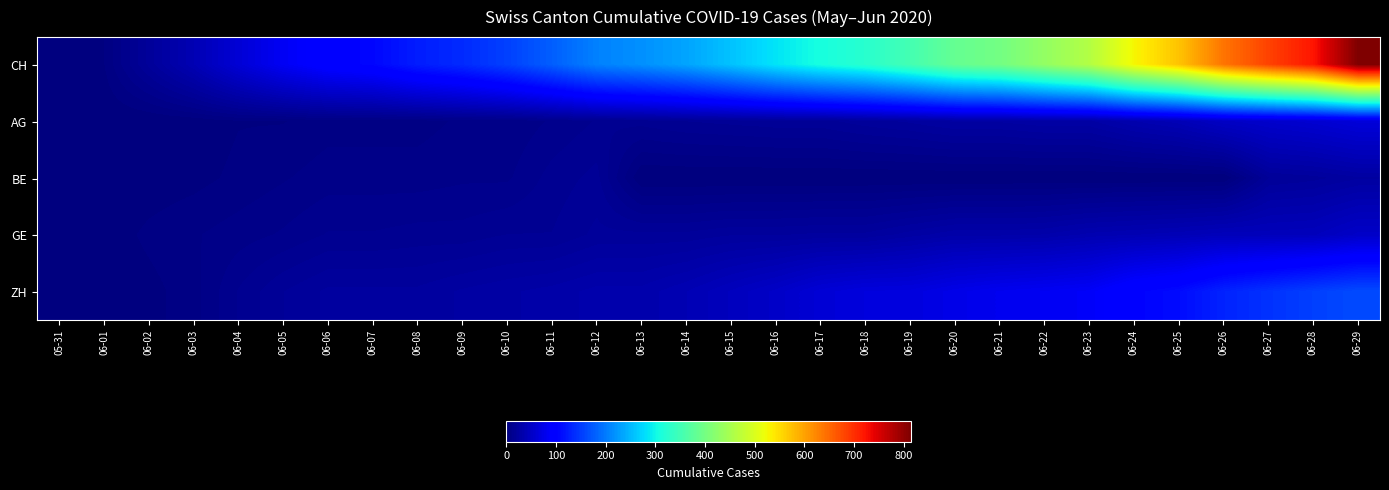

Reading right to left, extract all data points from this chart.

CH: 06-29=814	06-28=722	06-27=683	06-26=640	06-25=572	06-24=528	06-23=462	06-22=431	06-21=399	06-20=385	06-19=353	06-18=325	06-17=309	06-16=285	06-15=258	06-14=234	06-13=218	06-12=206	06-11=178	06-10=154	06-09=136	06-08=125	06-07=107	06-06=100	06-05=84	06-04=62	06-03=38	06-02=20	06-01=3	05-31=0
AG: 06-29=65	06-28=59	06-27=55	06-26=50	06-25=40	06-24=35	06-23=28	06-22=28	06-21=26	06-20=26	06-19=23	06-18=21	06-17=18	06-16=18	06-15=17	06-14=16	06-13=14	06-12=13	06-11=10	06-10=7	06-09=7	06-08=5	06-07=5	06-06=5	06-05=3	06-04=3	06-03=1	06-02=0	06-01=0	05-31=0
BE: 06-29=25	06-28=21	06-27=19	06-26=0	06-25=0	06-24=0	06-23=0	06-22=0	06-21=0	06-20=0	06-19=0	06-18=0	06-17=0	06-16=0	06-15=0	06-14=0	06-13=0	06-12=17	06-11=14	06-10=9	06-09=9	06-08=8	06-07=8	06-06=8	06-05=6	06-04=4	06-03=2	06-02=1	06-01=0	05-31=0
GE: 06-29=52	06-28=44	06-27=43	06-26=43	06-25=40	06-24=38	06-23=36	06-22=32	06-21=31	06-20=31	06-19=27	06-18=23	06-17=23	06-16=22	06-15=22	06-14=20	06-13=20	06-12=20	06-11=16	06-10=16	06-09=14	06-08=14	06-07=13	06-06=13	06-05=10	06-04=8	06-03=6	06-02=4	06-01=1	05-31=0
ZH: 06-29=162	06-28=153	06-27=142	06-26=130	06-25=111	06-24=103	06-23=87	06-22=83	06-21=80	06-20=75	06-19=68	06-18=67	06-17=62	06-16=52	06-15=45	06-14=38	06-13=33	06-12=33	06-11=30	06-10=28	06-09=26	06-08=23	06-07=23	06-06=23	06-05=19	06-04=13	06-03=5	06-02=2	06-01=0	05-31=0